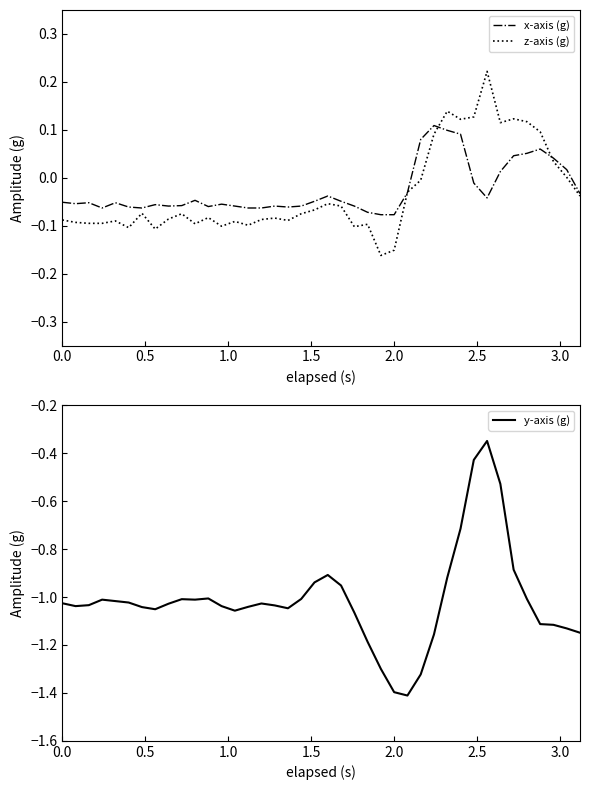

True or false: y-axis (g) and x-axis (g) intersect in this chart.

False